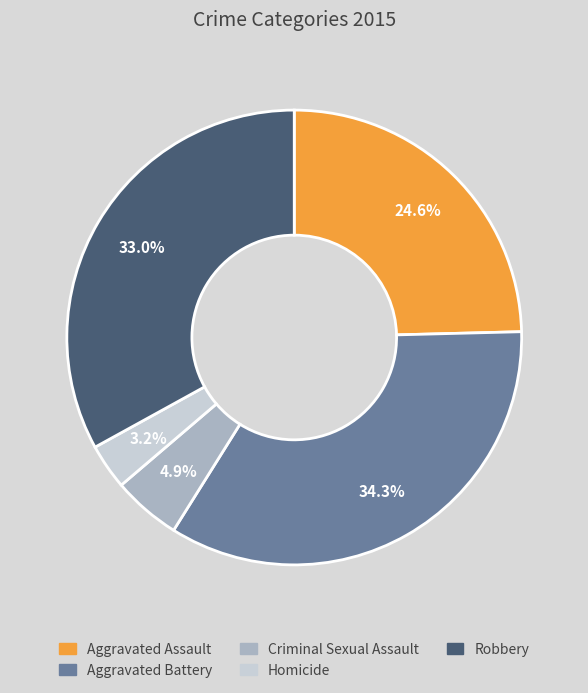

Is the sum of Robbery and Homicide greater than half?

No